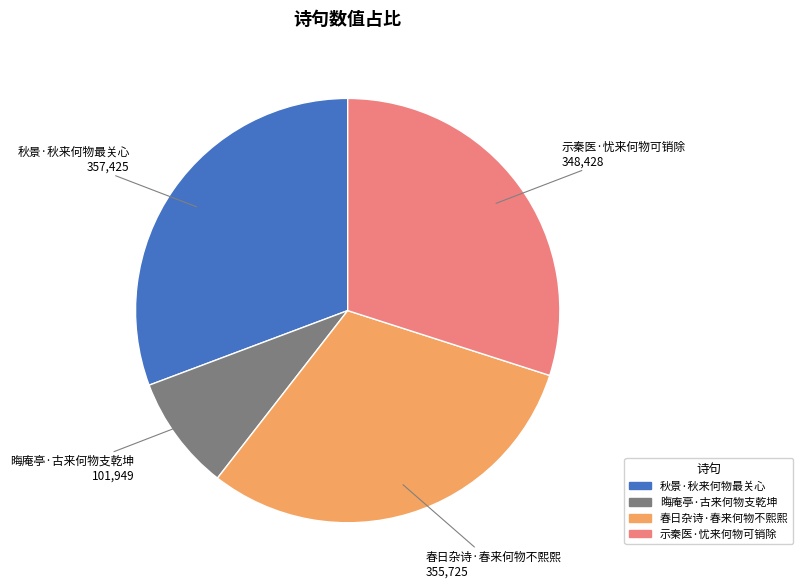

Does 秋景·秋来何物最关心 account for over 50% of the chart?

No